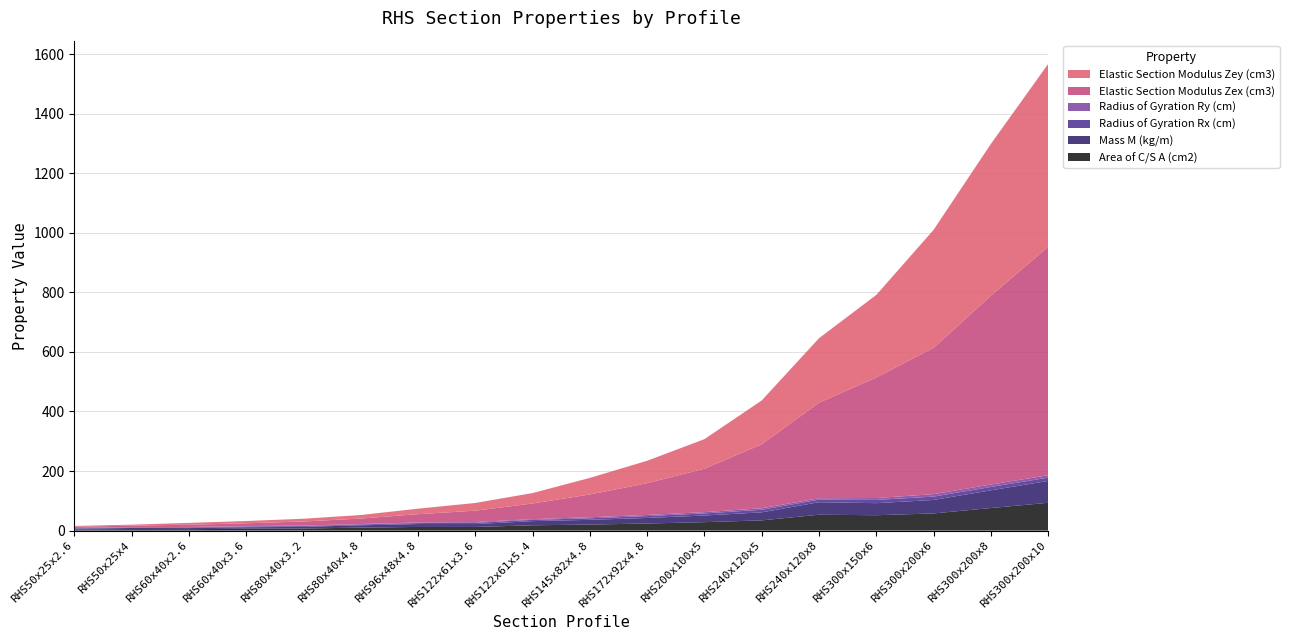

Reading left to right, extract all data points from this chart.

Area of C/S A (cm2): RHS50x25x2.6=3.5	RHS50x25x4=4.9	RHS60x40x2.6=4.8	RHS60x40x3.6=6.3	RHS80x40x3.2=7.0	RHS80x40x4.8=10.0	RHS96x48x4.8=12.3	RHS122x61x3.6=12.3	RHS122x61x5.4=17.8	RHS145x82x4.8=20.3	RHS172x92x4.8=23.8	RHS200x100x5=28.4	RHS240x120x5=34.4	RHS240x120x8=53.4	RHS300x150x6=51.6	RHS300x200x6=57.6	RHS300x200x8=75.8	RHS300x200x10=93.4
Mass M (kg/m): RHS50x25x2.6=2.7	RHS50x25x4=3.9	RHS60x40x2.6=3.7	RHS60x40x3.6=5.0	RHS80x40x3.2=5.5	RHS80x40x4.8=7.9	RHS96x48x4.8=9.7	RHS122x61x3.6=9.7	RHS122x61x5.4=14.0	RHS145x82x4.8=15.9	RHS172x92x4.8=18.7	RHS200x100x5=22.3	RHS240x120x5=27.0	RHS240x120x8=41.9	RHS300x150x6=40.5	RHS300x200x6=45.2	RHS300x200x8=59.5	RHS300x200x10=73.3
Radius of Gyration Rx (cm): RHS50x25x2.6=1.7	RHS50x25x4=1.6	RHS60x40x2.6=2.2	RHS60x40x3.6=2.1	RHS80x40x3.2=2.8	RHS80x40x4.8=2.7	RHS96x48x4.8=3.3	RHS122x61x3.6=4.3	RHS122x61x5.4=4.2	RHS145x82x4.8=5.2	RHS172x92x4.8=6.2	RHS200x100x5=7.2	RHS240x120x5=8.7	RHS240x120x8=8.5	RHS300x150x6=10.8	RHS300x200x6=11.3	RHS300x200x8=11.2	RHS300x200x10=11.1
Radius of Gyration Ry (cm): RHS50x25x2.6=1.0	RHS50x25x4=0.9	RHS60x40x2.6=1.6	RHS60x40x3.6=1.5	RHS80x40x3.2=1.6	RHS80x40x4.8=1.5	RHS96x48x4.8=1.9	RHS122x61x3.6=2.5	RHS122x61x5.4=2.4	RHS145x82x4.8=3.4	RHS172x92x4.8=3.8	RHS200x100x5=4.2	RHS240x120x5=5.1	RHS240x120x8=4.9	RHS300x150x6=6.3	RHS300x200x6=8.3	RHS300x200x8=8.2	RHS300x200x10=8.1
Elastic Section Modulus Zex (cm3): RHS50x25x2.6=4.1	RHS50x25x4=5.2	RHS60x40x2.6=7.6	RHS60x40x3.6=9.6	RHS80x40x3.2=13.7	RHS80x40x4.8=18.3	RHS96x48x4.8=28.0	RHS122x61x3.6=38.1	RHS122x61x5.4=52.6	RHS145x82x4.8=76.6	RHS172x92x4.8=106.6	RHS200x100x5=145.9	RHS240x120x5=215.0	RHS240x120x8=320.9	RHS300x150x6=404.9	RHS300x200x6=491.3	RHS300x200x8=634.1	RHS300x200x10=767.0
Elastic Section Modulus Zey (cm3): RHS50x25x2.6=2.7	RHS50x25x4=3.4	RHS60x40x2.6=6.0	RHS60x40x3.6=7.6	RHS80x40x3.2=9.2	RHS80x40x4.8=12.0	RHS96x48x4.8=18.5	RHS122x61x3.6=25.8	RHS122x61x5.4=35.0	RHS145x82x4.8=55.7	RHS172x92x4.8=75.4	RHS200x100x5=99.3	RHS240x120x5=147.0	RHS240x120x8=216.4	RHS300x150x6=277.1	RHS300x200x6=396.1	RHS300x200x8=509.5	RHS300x200x10=614.0